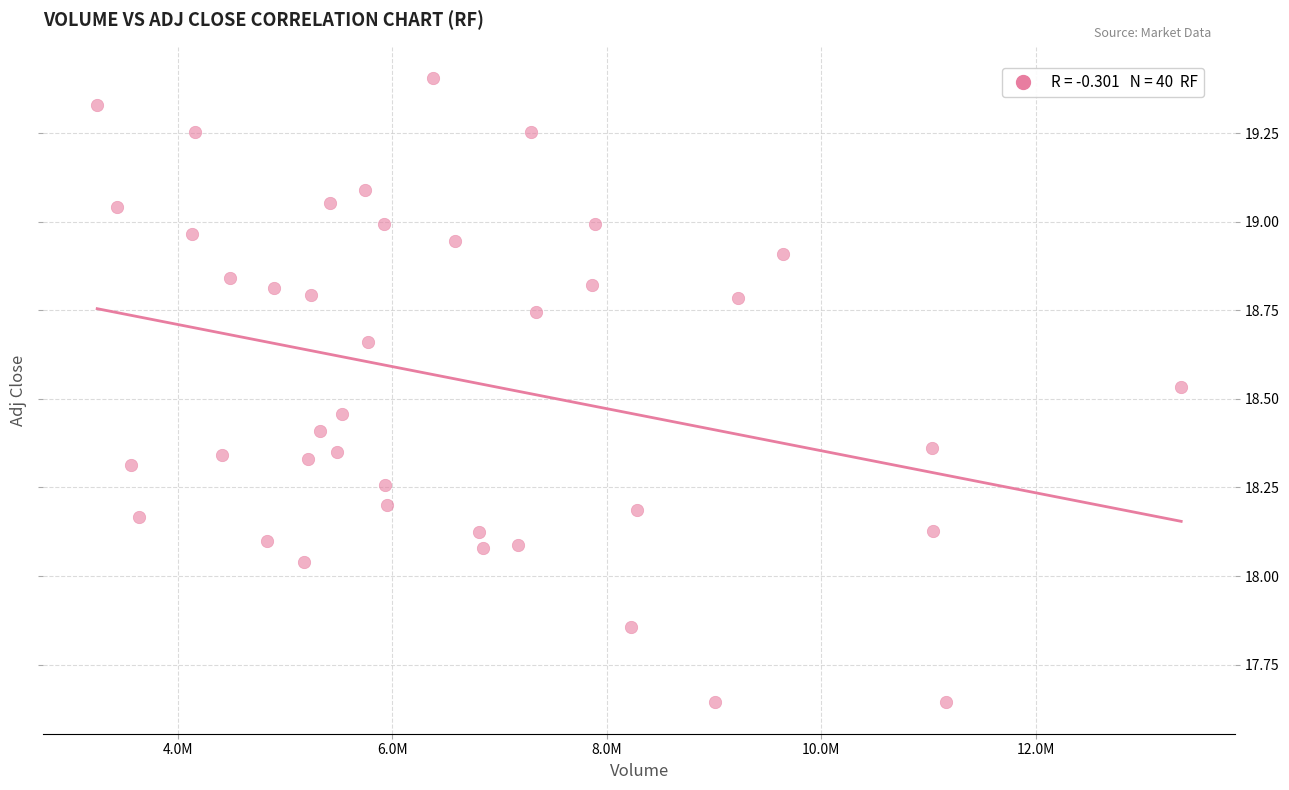

What is the range of X values (max minus min)?

10105500.0